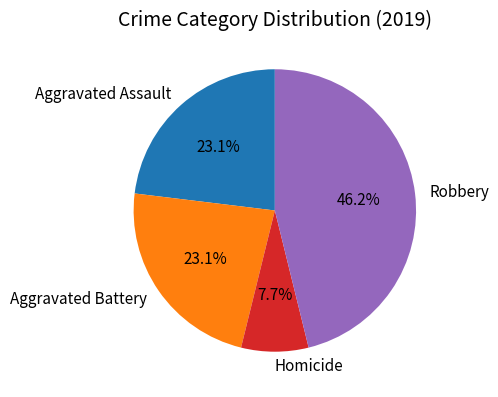

Count the number of slices in the pie.

4